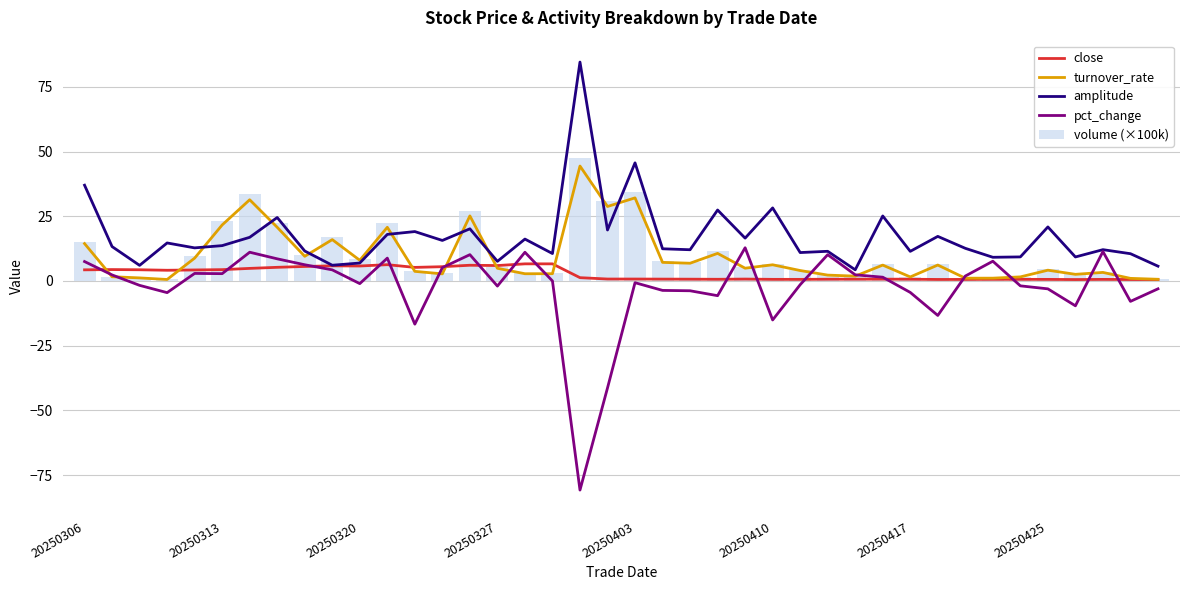

What is the minimum value for amplitude?

4.3